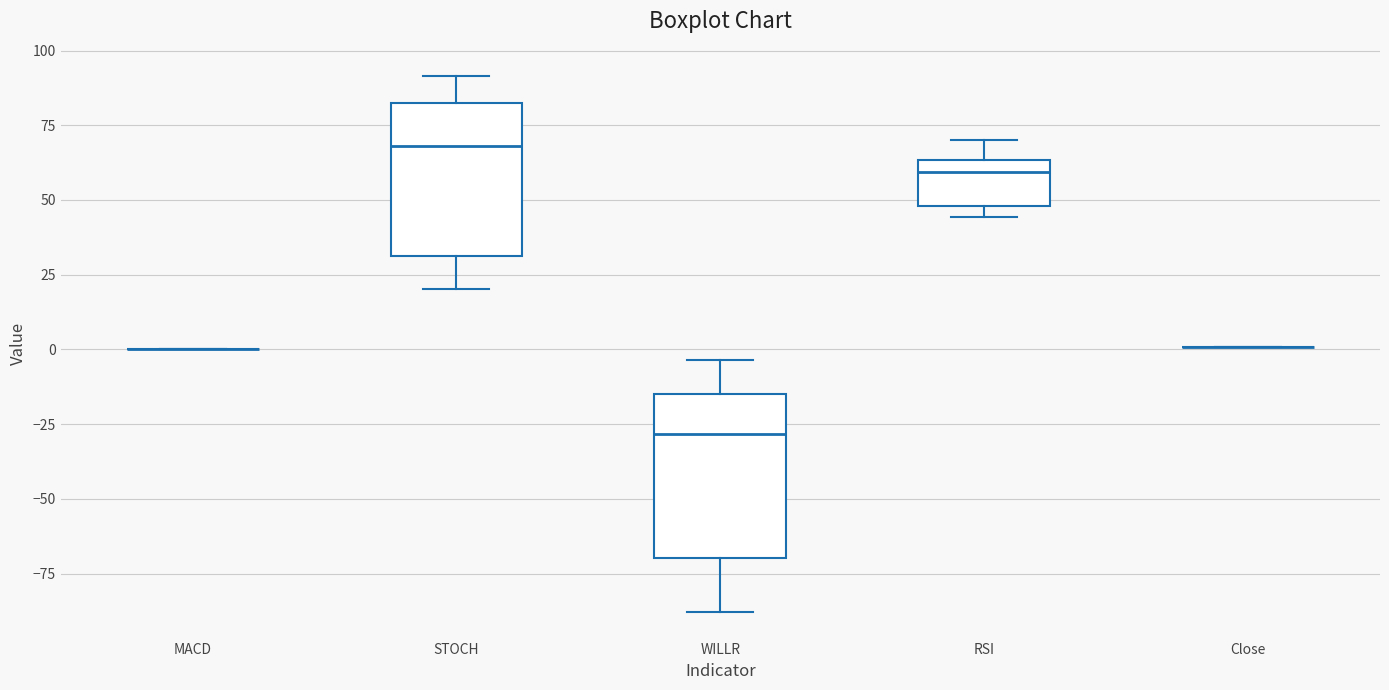

Reading left to right, read every box against the y-axis: the position of its median line, the range the box covers, and the ends of its whiskers. The values are not printed on the chart, so give them approximately, as read against the axis.

MACD: box collapsed to a line at 0, whiskers 0 to 0
STOCH: median 70, box 30 to 85, whiskers 20 to 90
WILLR: median -30, box -70 to -15, whiskers -90 to -5
RSI: median 60, box 50 to 65, whiskers 45 to 70
Close: box collapsed to a line at 0, whiskers 0 to 0